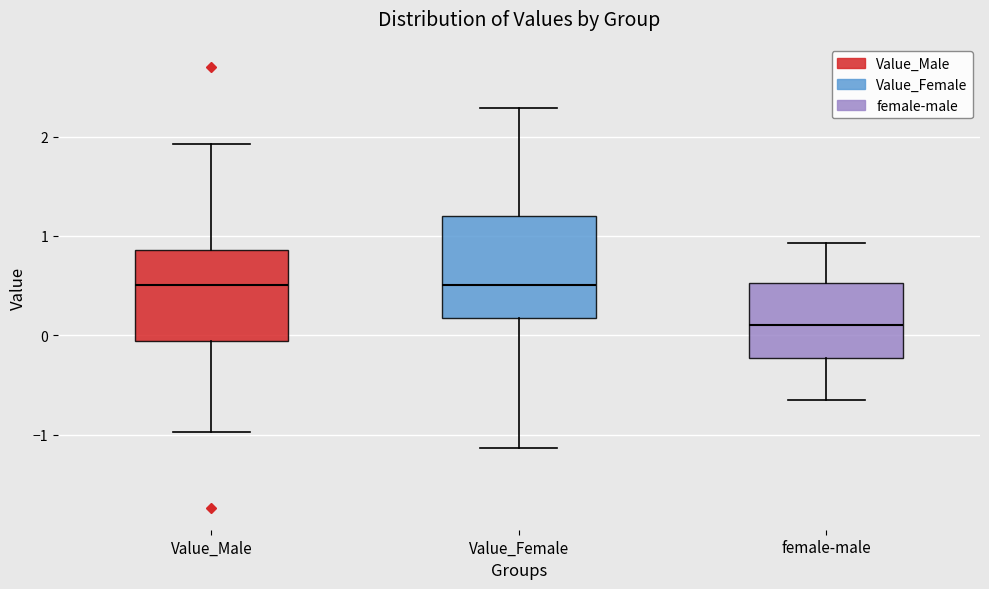

Reading left to right, read every box against the y-axis: the position of its median line, the range the box covers, and the ends of its whiskers. The values are not printed on the chart, so give them approximately, as read against the axis.

Value_Male: median 0.5, box -0.1 to 0.9, whiskers -1.0 to 1.9
Value_Female: median 0.5, box 0.2 to 1.2, whiskers -1.1 to 2.3
female-male: median 0.1, box -0.2 to 0.5, whiskers -0.7 to 0.9